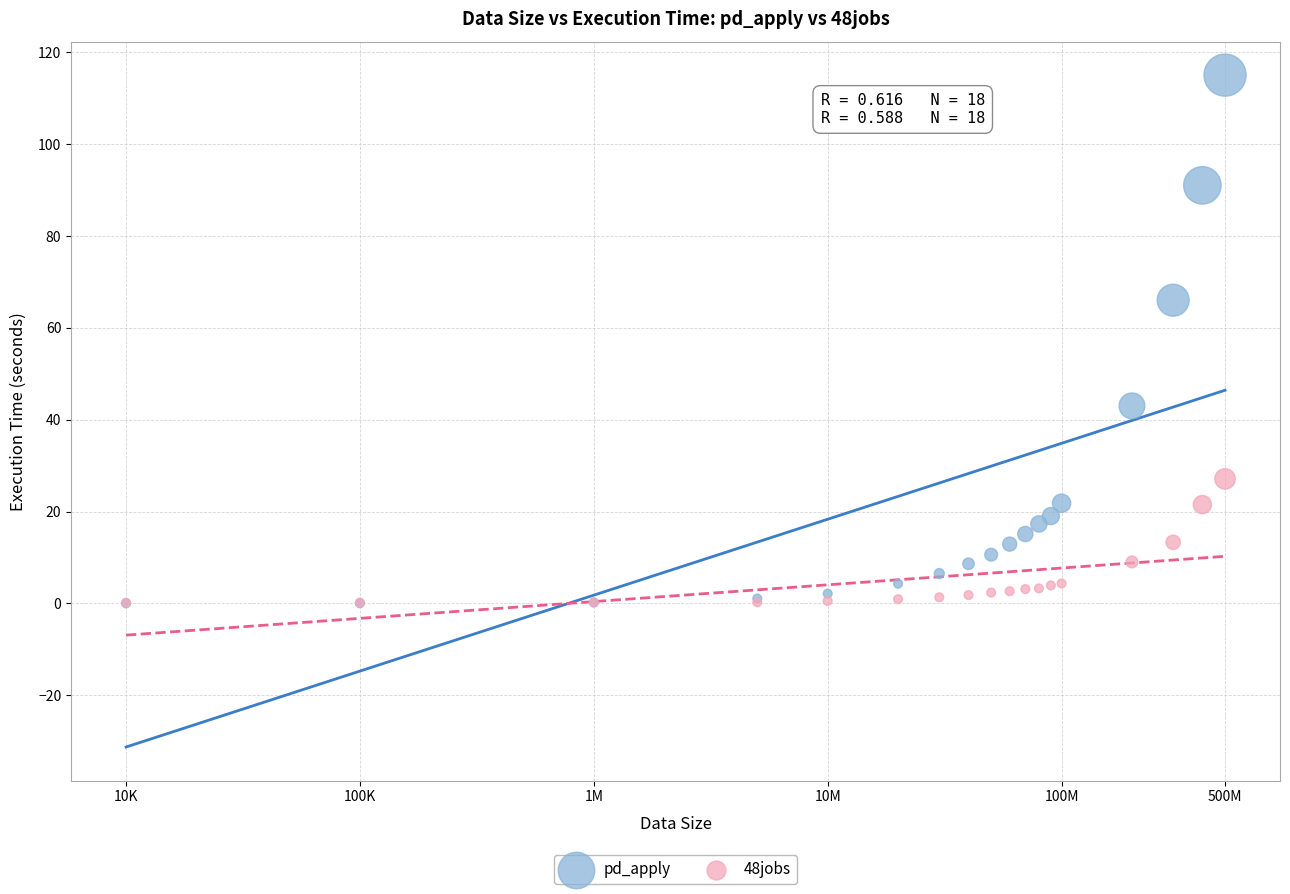

Which series has the widest spread of Y values?

pd_apply